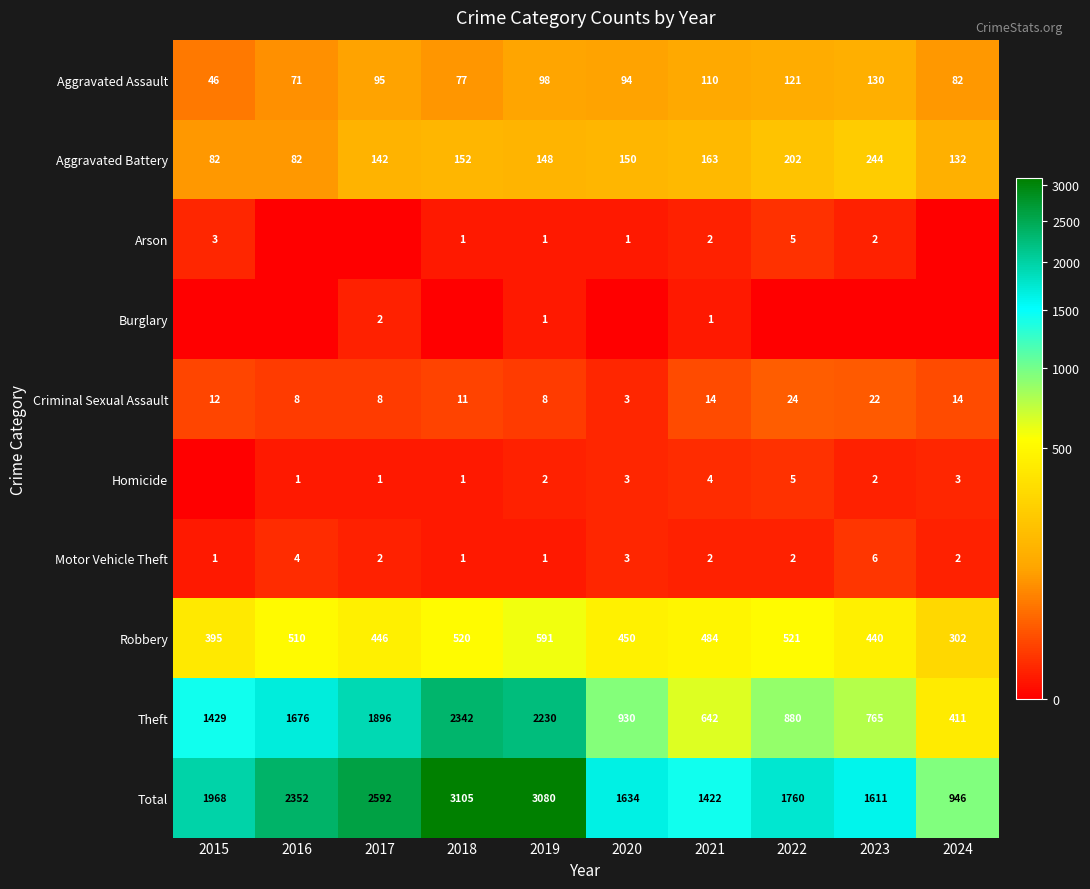

List the labels in order of Aggravated Assault value, largest first.

2023, 2022, 2021, 2019, 2017, 2020, 2024, 2018, 2016, 2015